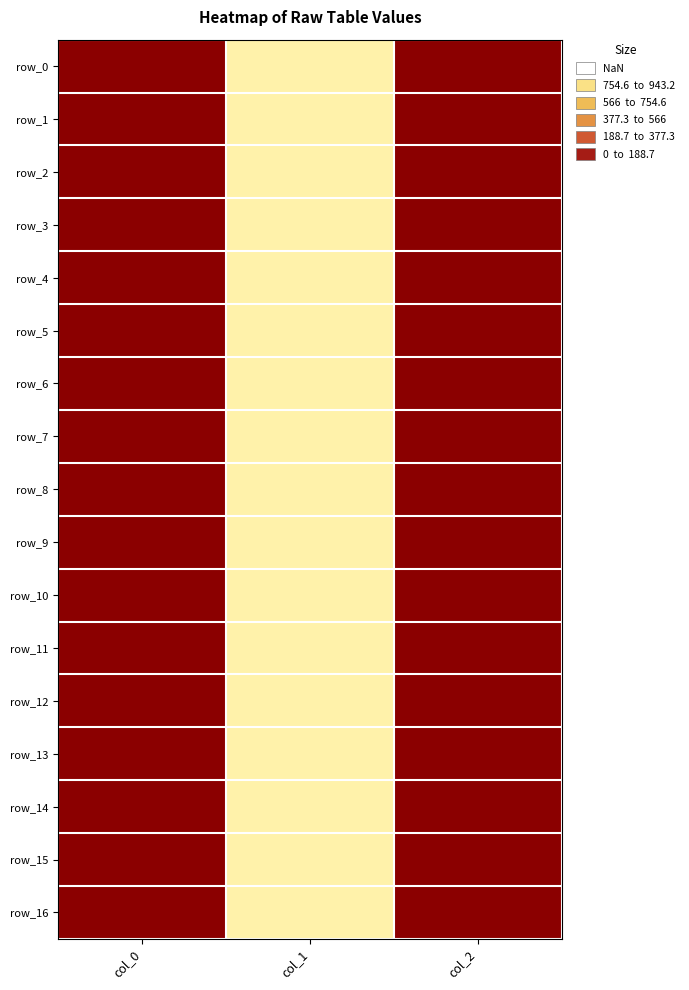

At which category is the sum across all series the highest?

col_1